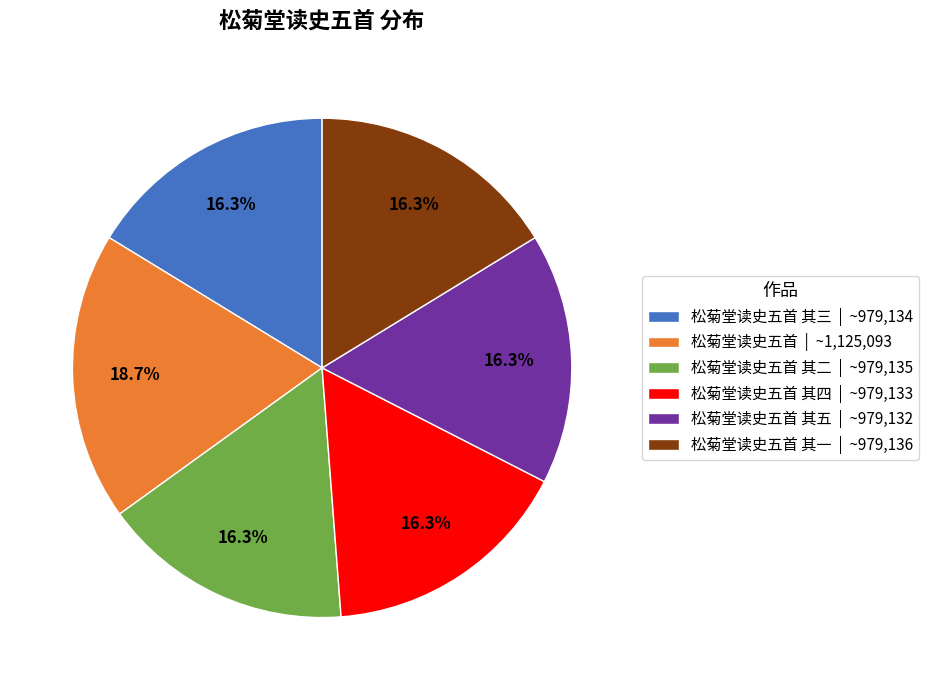

Is the sum of 松菊堂读史五首 其一 | ~979,136 and 松菊堂读史五首 其三 | ~979,134 greater than half?

No